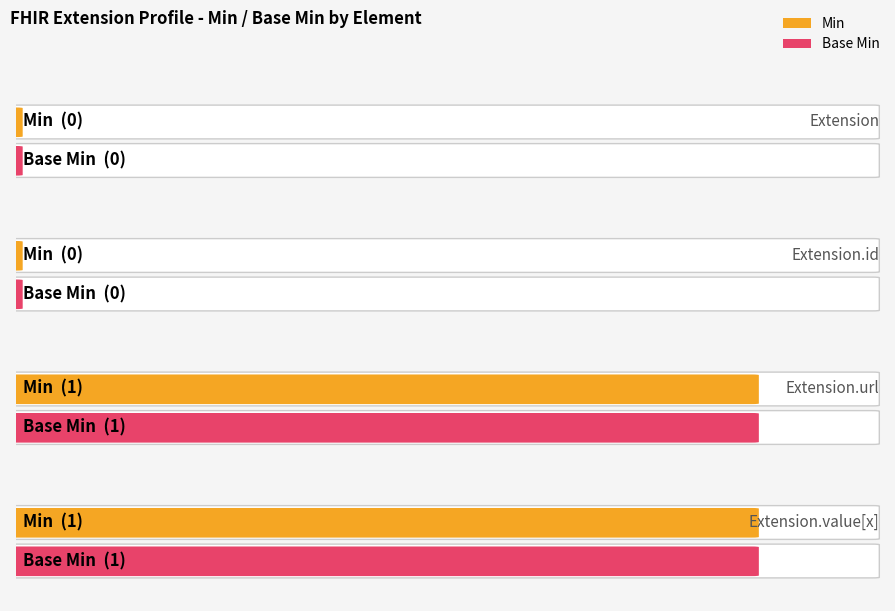

What is the difference between the Min values at Extension.id and Extension.value[x]?

1